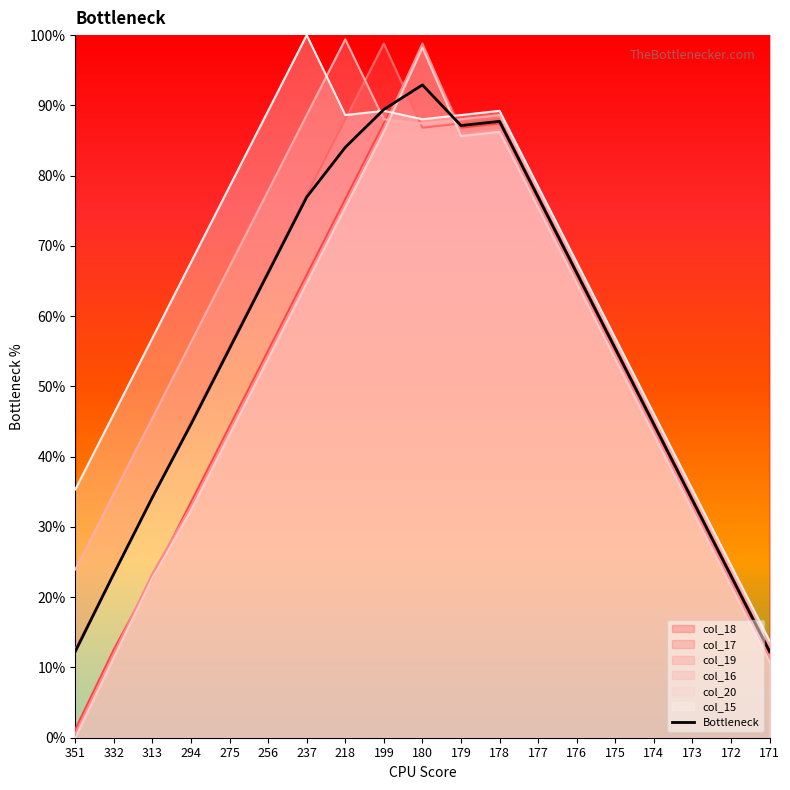

Reading right to left, transcribe all the data shown in this chart.

171=0.1	172=0.2	173=0.3	174=0.4	175=0.6	176=0.7	177=0.8	178=0.9	179=0.9	180=0.9	199=0.9	218=0.8	237=0.8	256=0.7	275=0.6	294=0.4	313=0.3	332=0.2	351=0.1